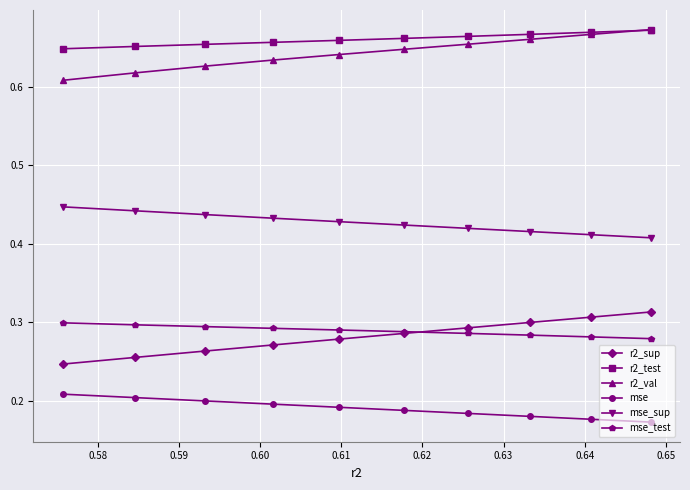

At how many categories does at least one series exceed 0?

10